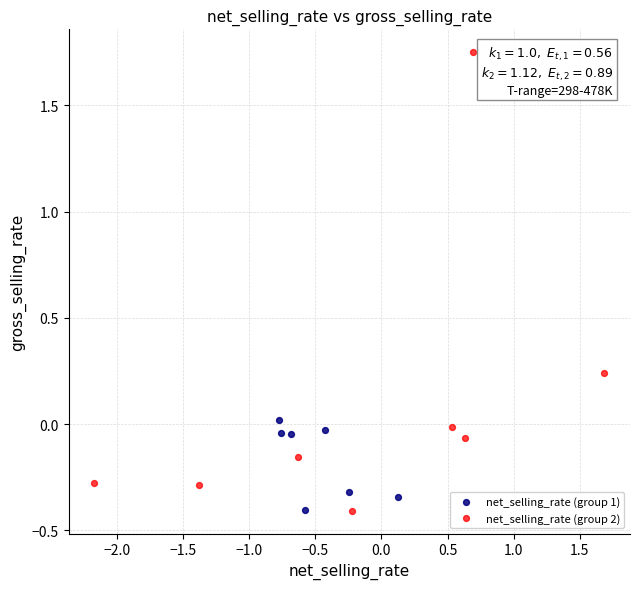

Which series has the widest spread of Y values?

net_selling_rate (group 2)